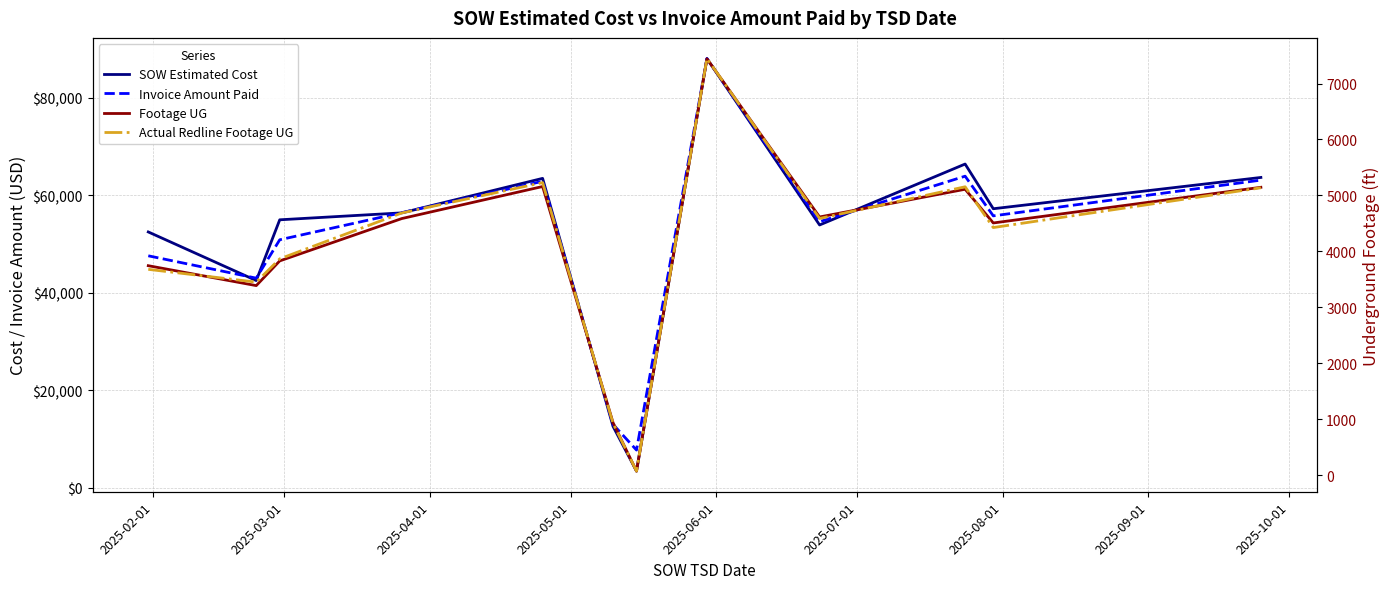

Does the chart display data point markers on the line(s)?

No